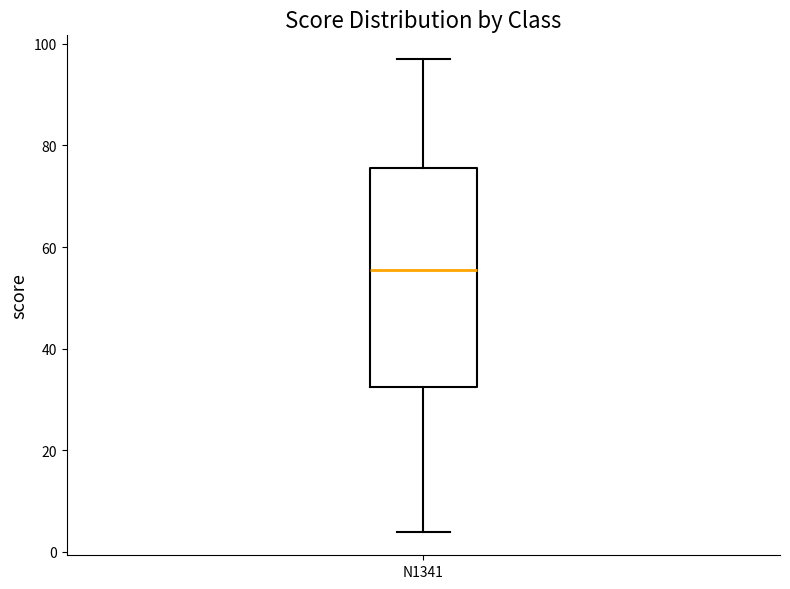

Transcribe this box plot: give where the median line is, the range the box spans, and where the two whiskers end, as read against the y-axis. The values are not printed on the chart, so give them approximately, as read against the axis.

median 56, box 32 to 76, whiskers 4 to 98